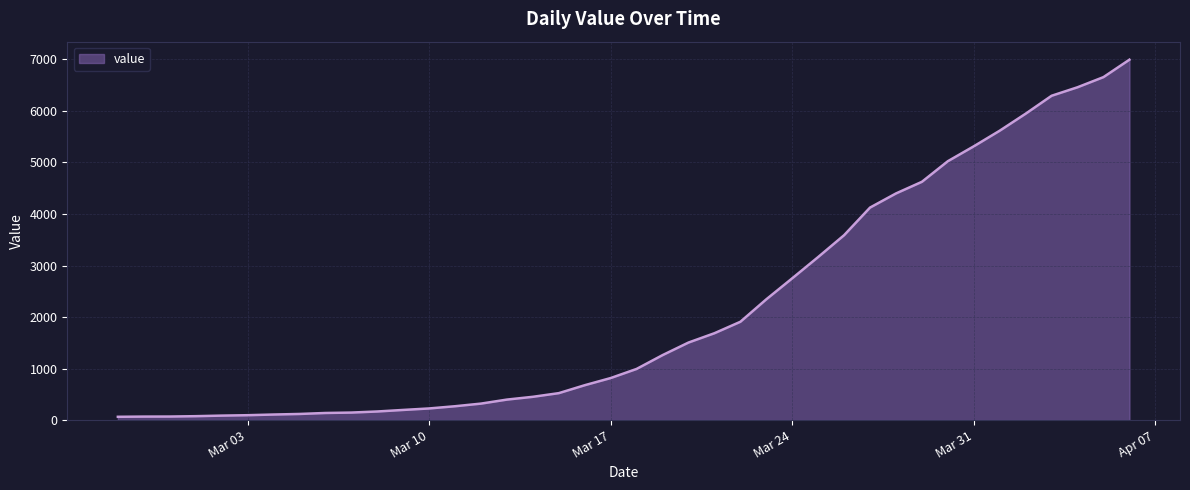

What is the greatest value displayed?

6995